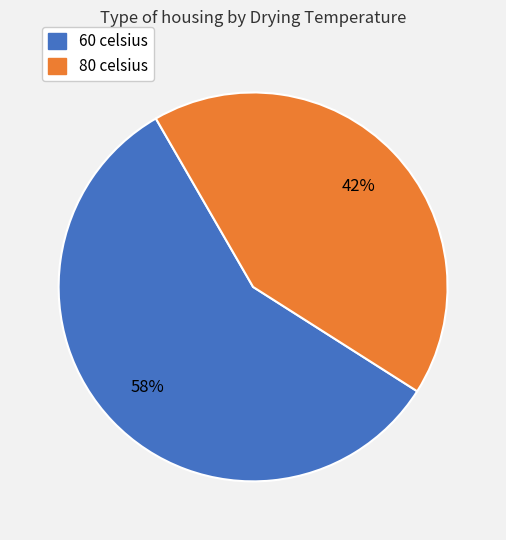

To the nearest percent, what is the average slice percentage?

50%